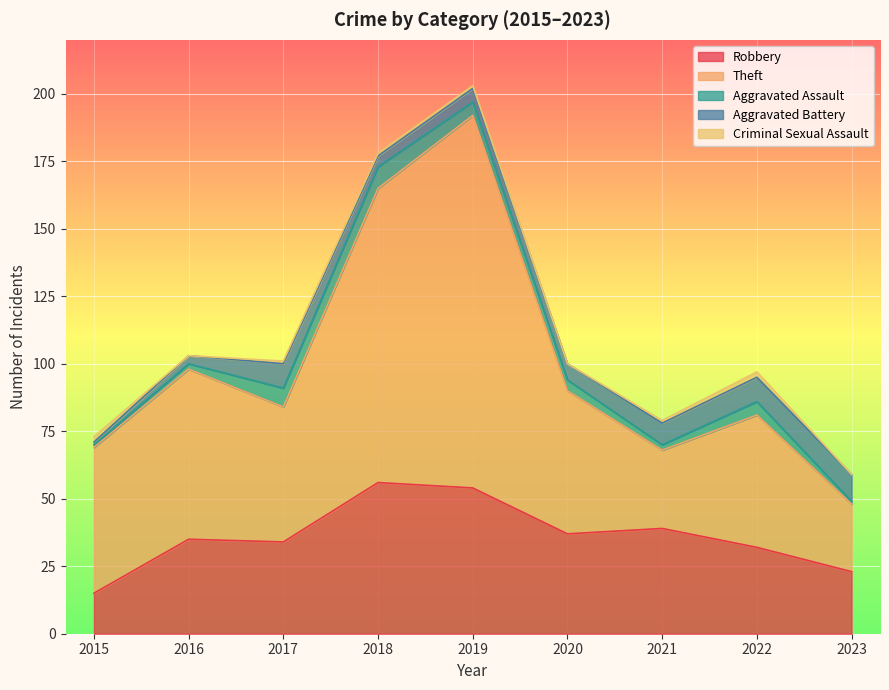

At which label does Robbery reach its peak?

2018